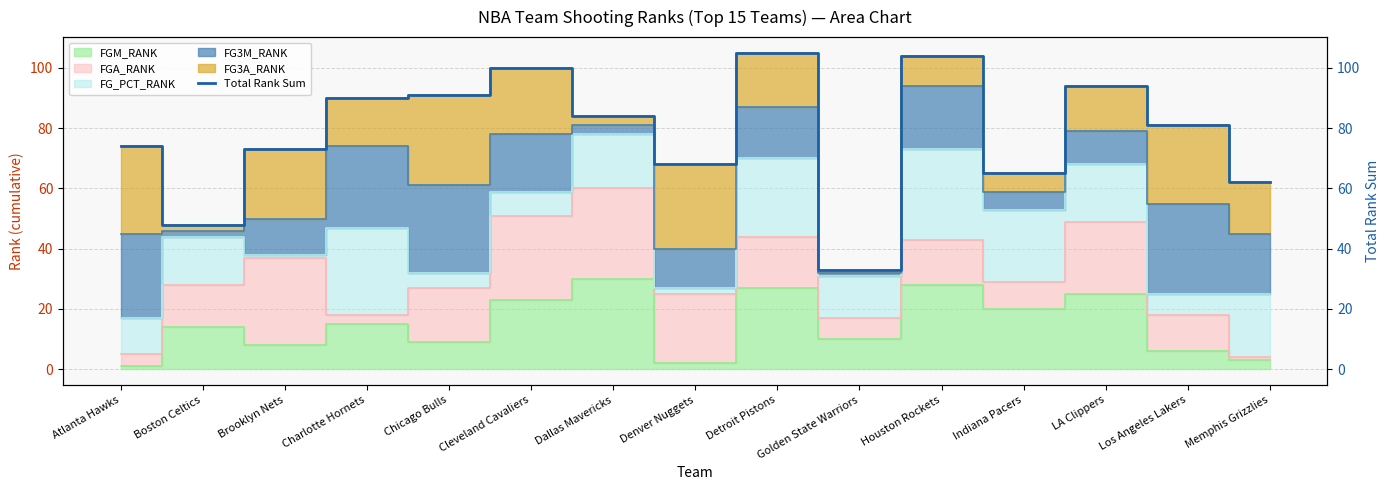

What position from the left is Los Angeles Lakers?

14